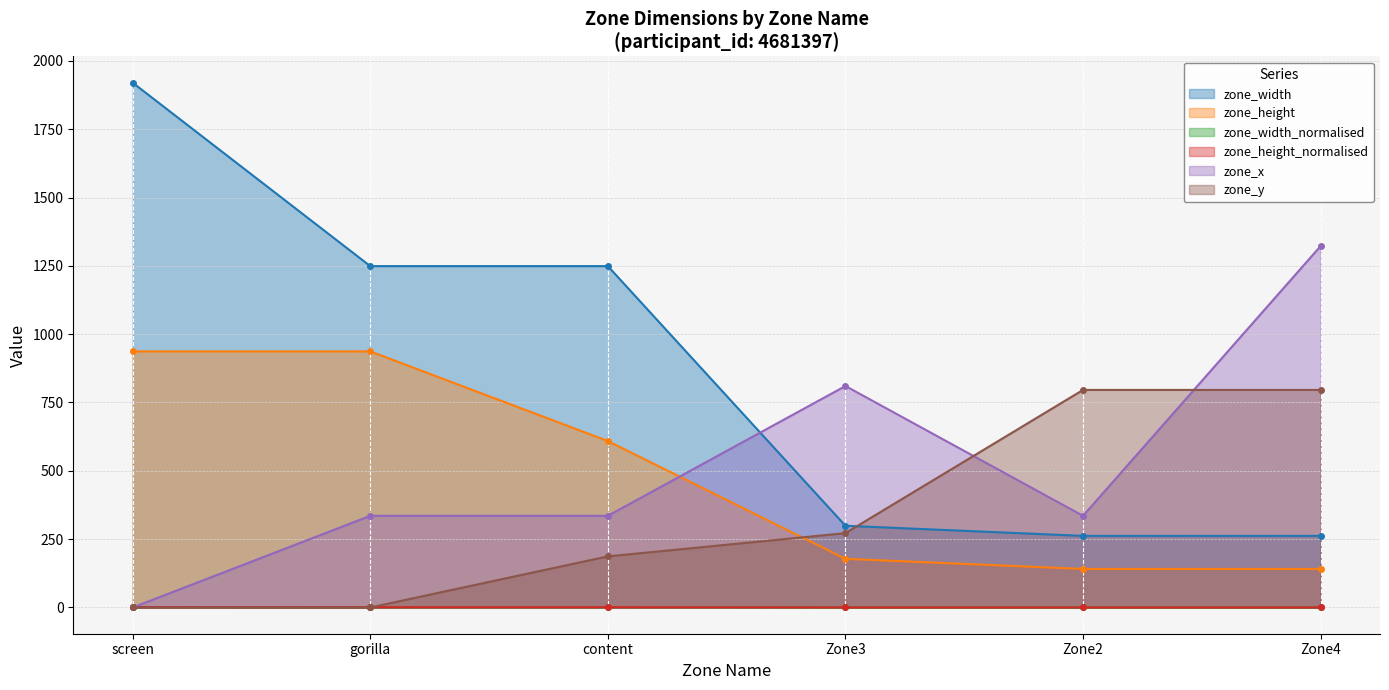

What is the maximum value shown in the chart?

1920.0